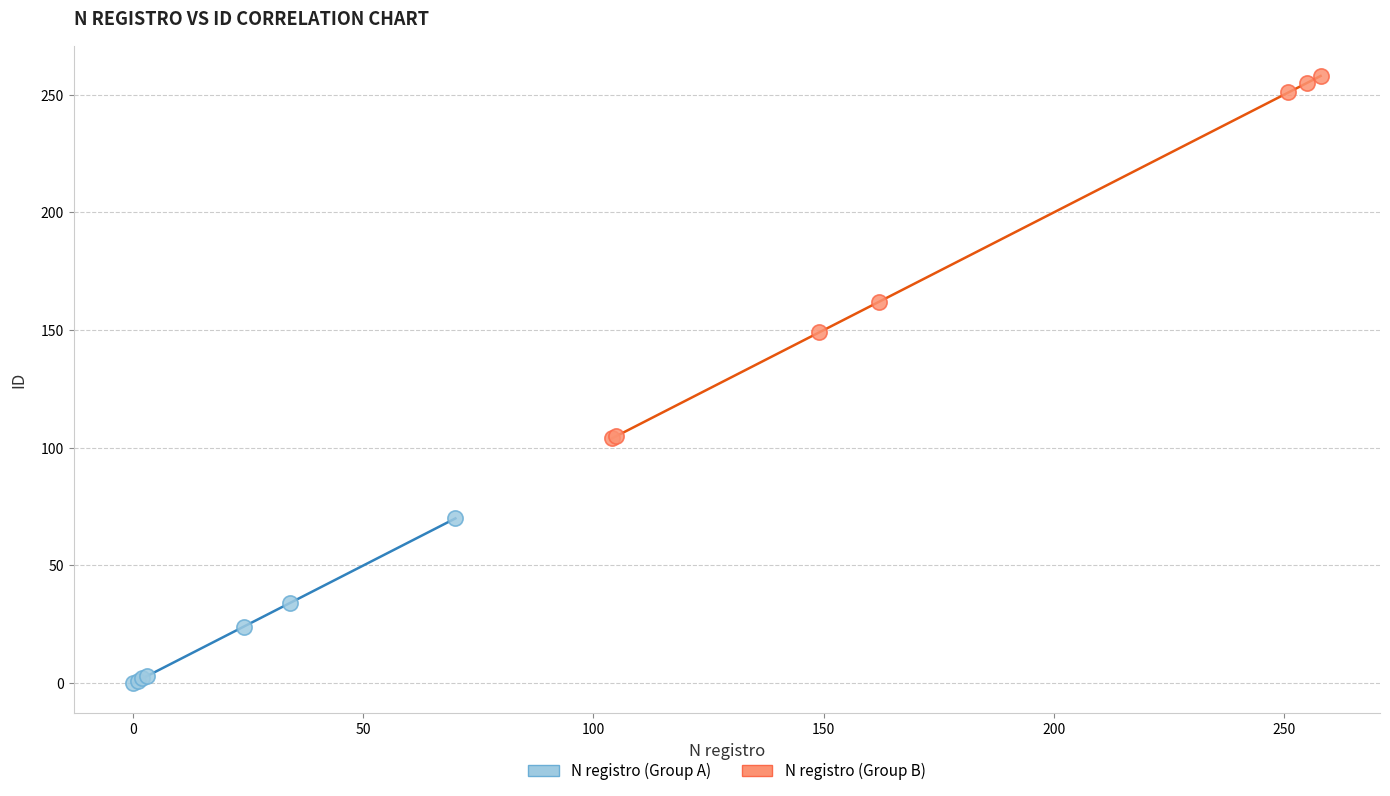

Which series contains the lowest Y value?

N registro (Group A)